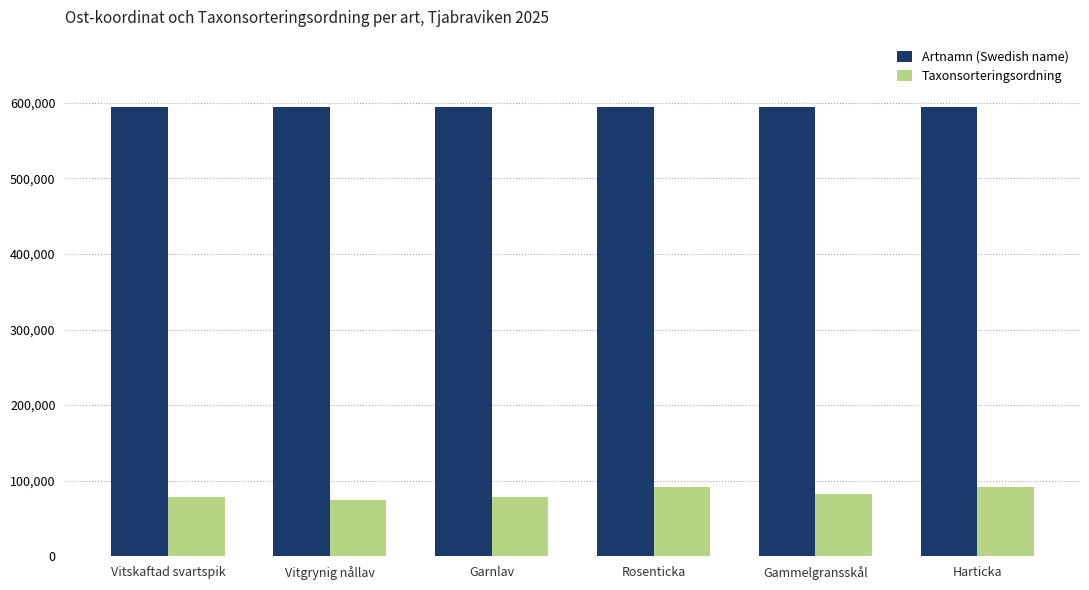

The Taxonsorteringsordning series shows 133455 at Harticka. True or false?

False